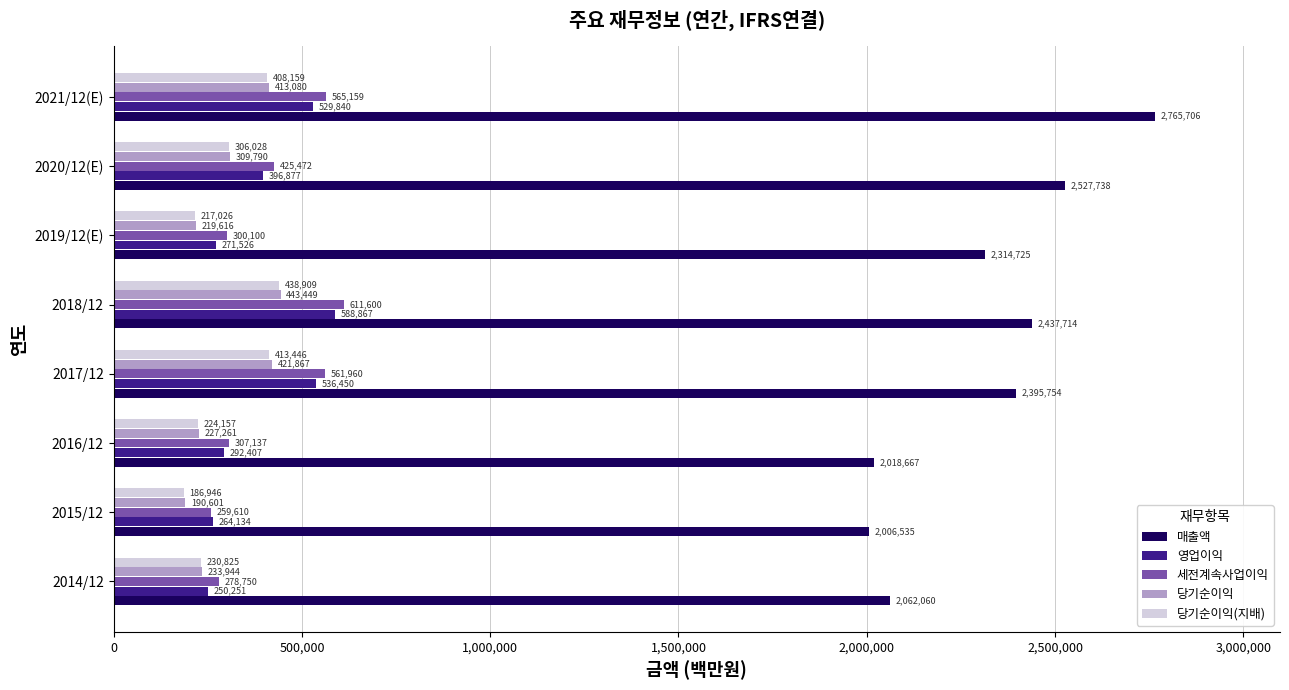

At which label is 당기순이익 closest to 317025?

2020/12(E)